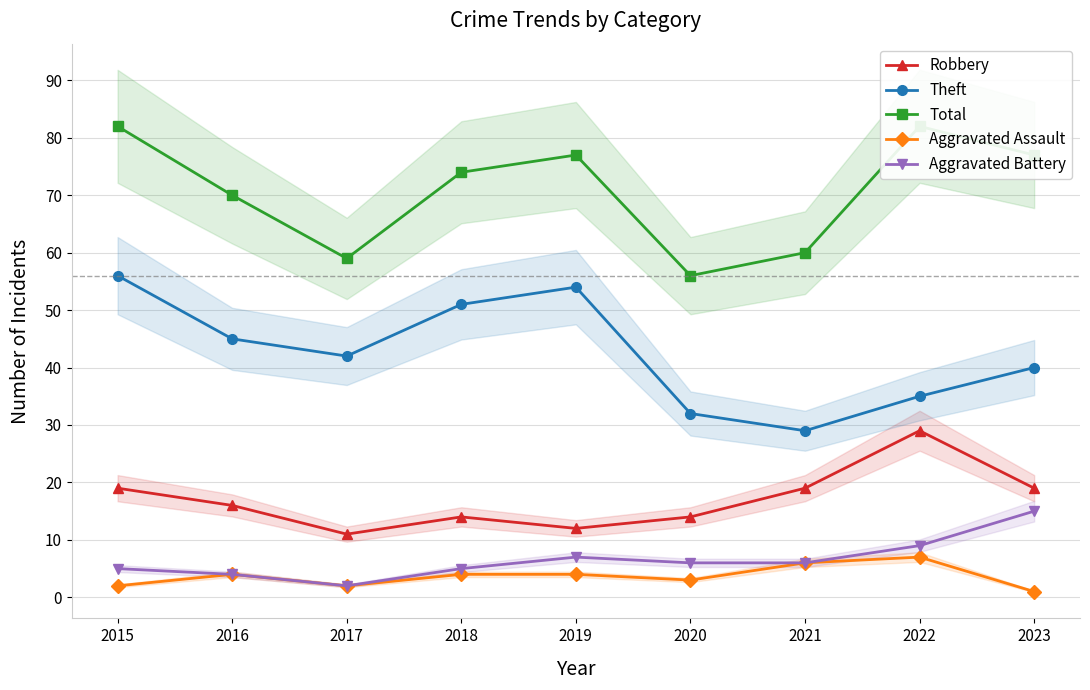

Rank the series by their maximum value, from lowest to highest.

Aggravated Assault, Aggravated Battery, Robbery, Theft, Total